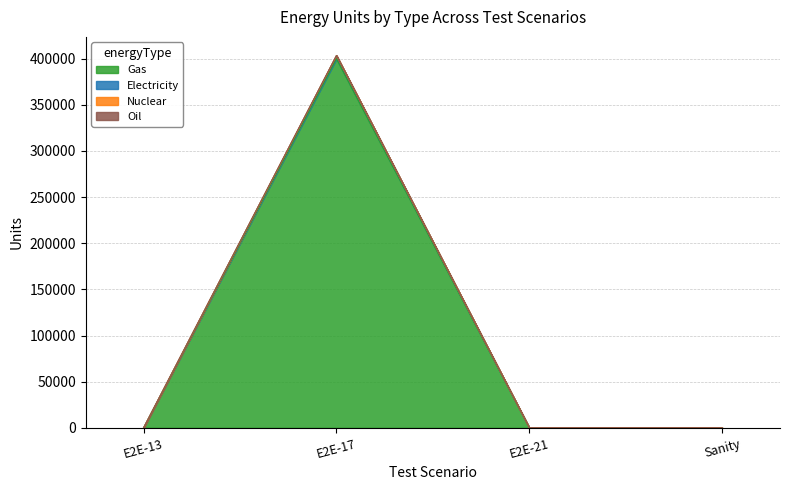

Where is Gas nearest to the value 200000?

E2E-13